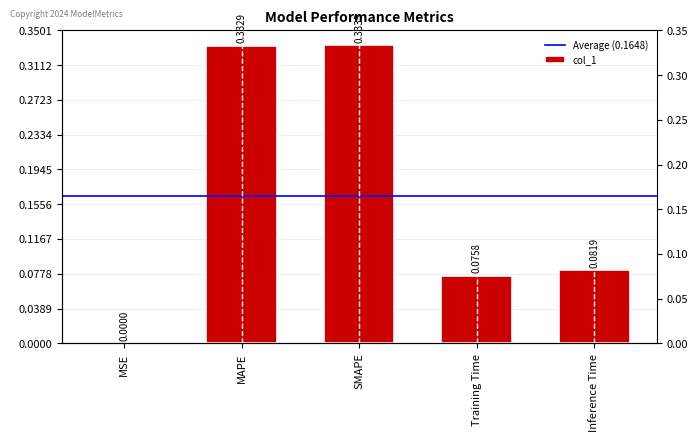

At which label is the value closest to 0?

MSE